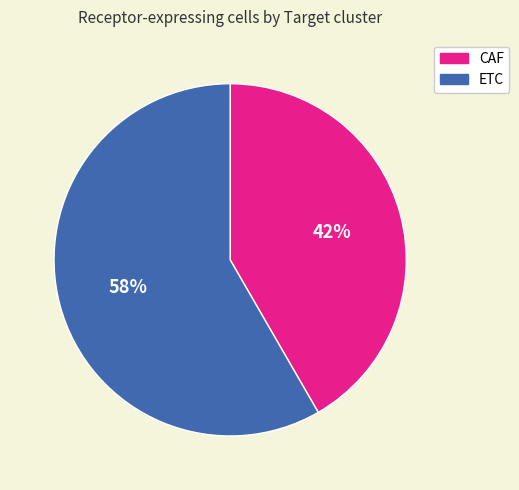

To the nearest percent, what is the average slice percentage?

50%